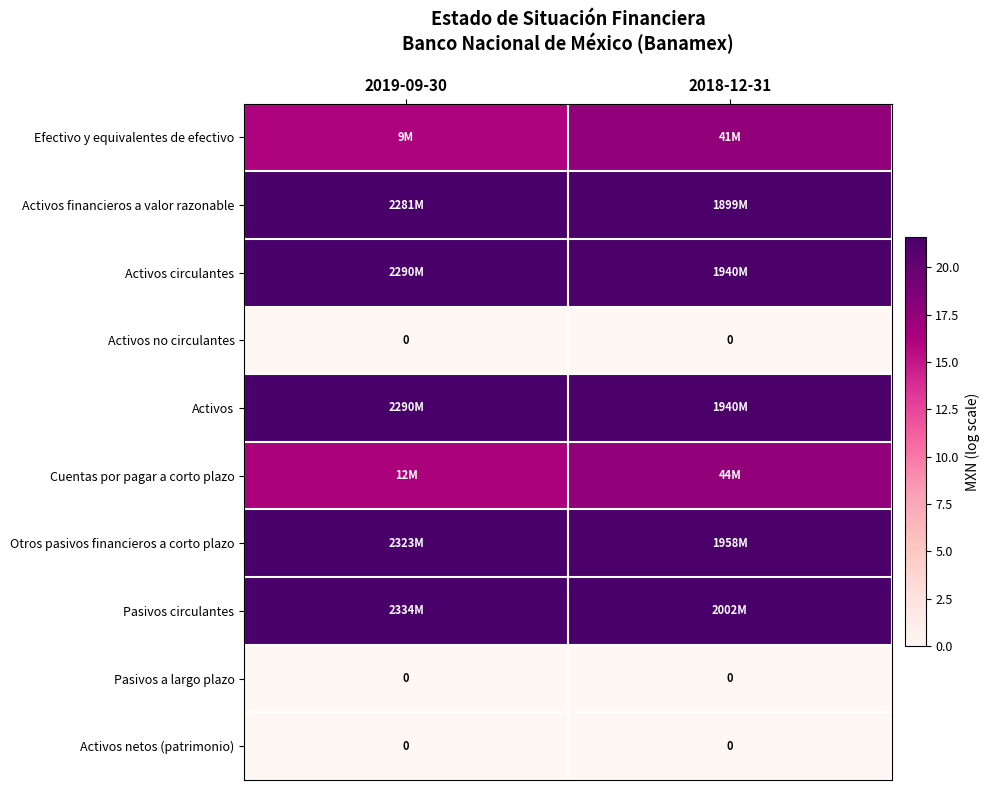

Which series has the largest total across all categories?

Pasivos circulantes